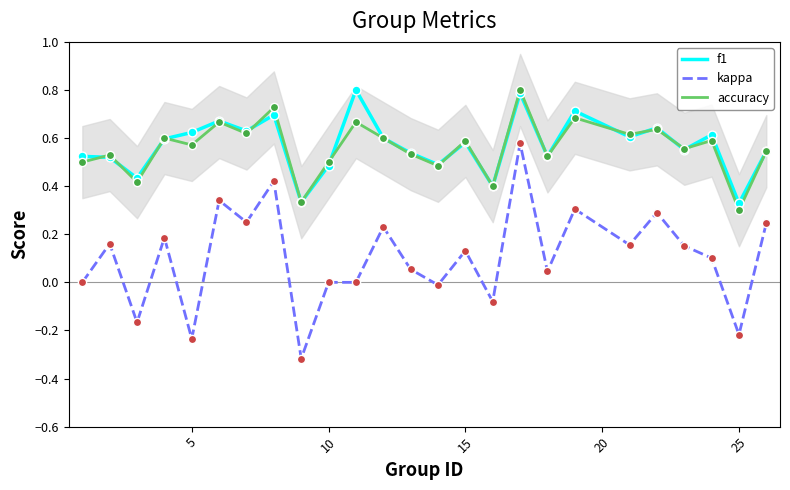

What are all the series names shown in the legend?

f1, kappa, accuracy